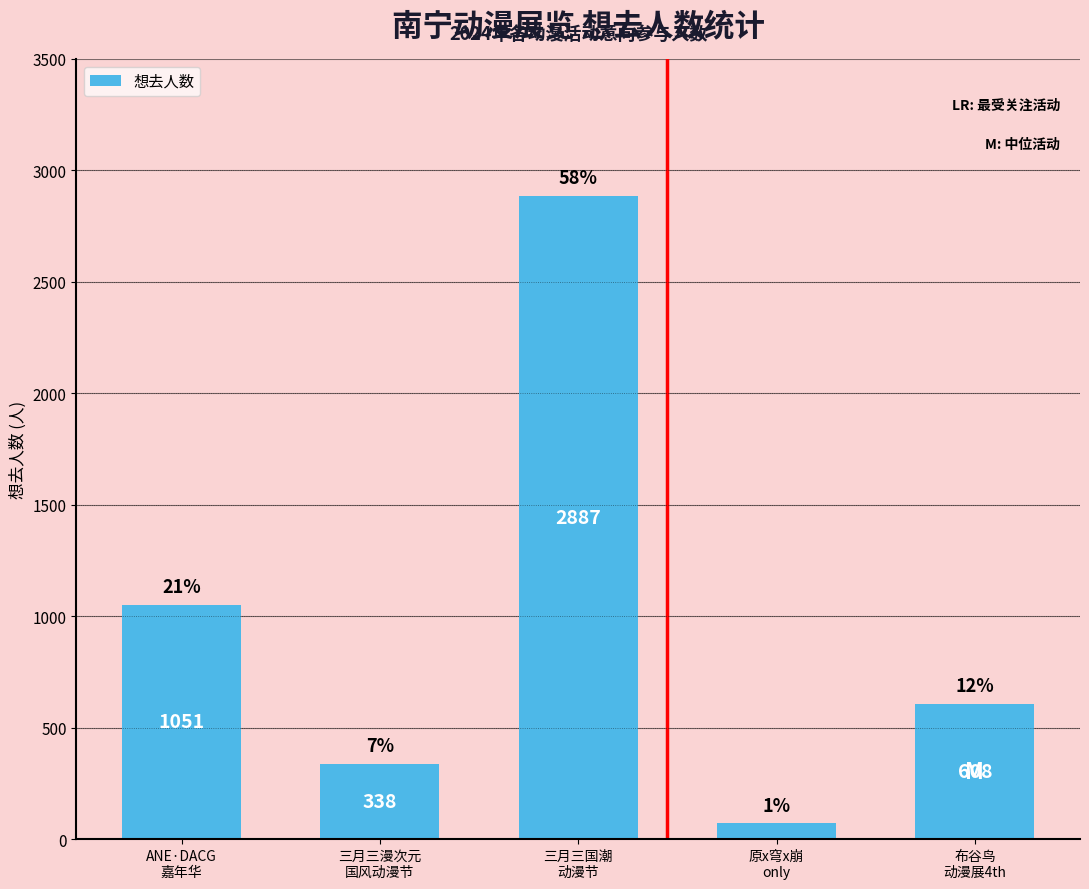

How many bars are there in total?

5